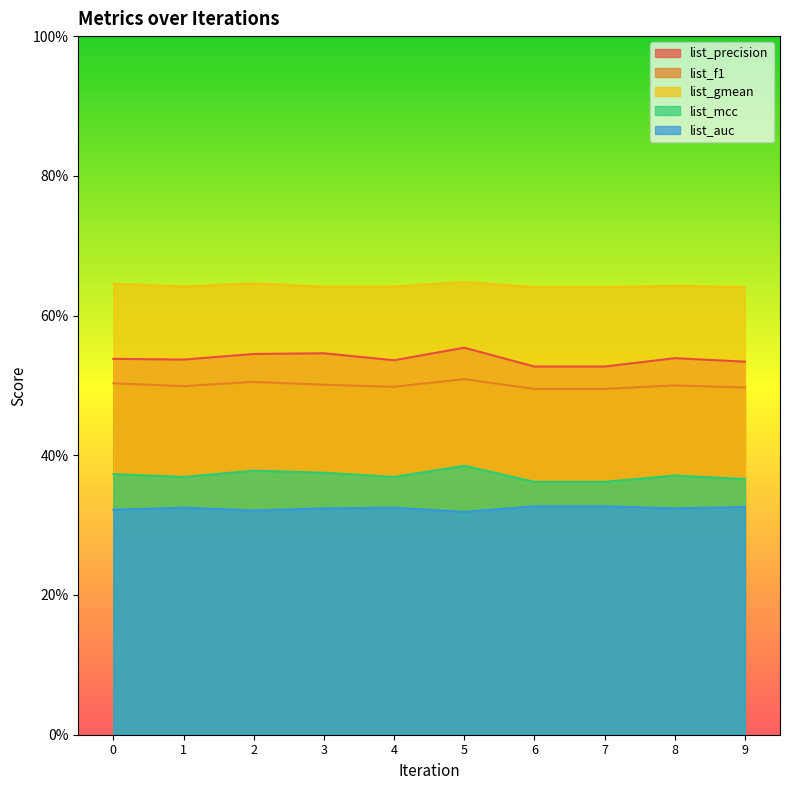

At which label is list_auc closest to 0?

5